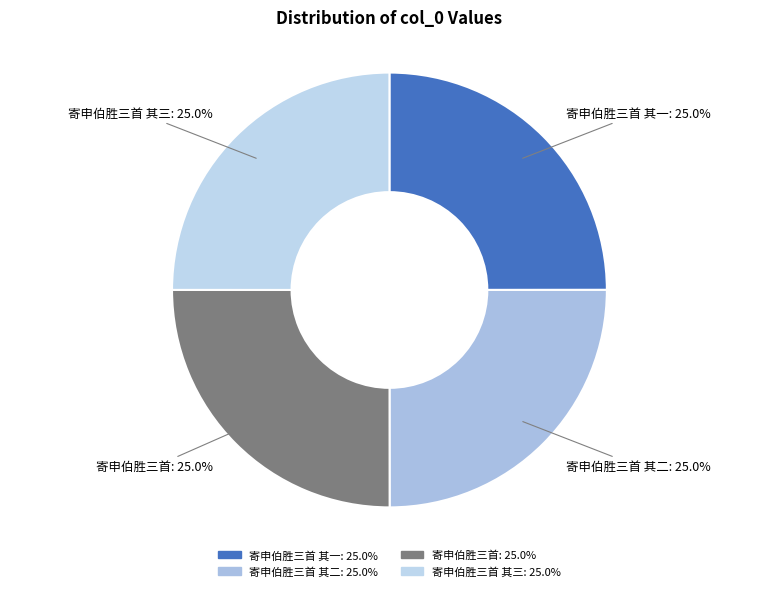

Count the number of slices in the pie.

4